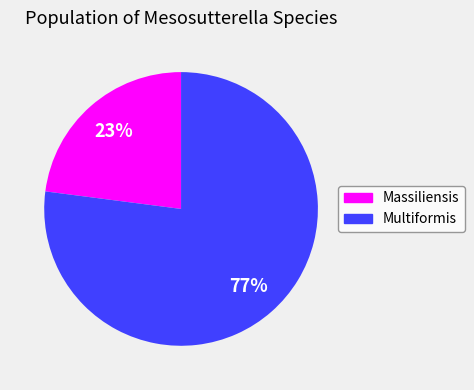

To the nearest percent, what is the average slice percentage?

50%